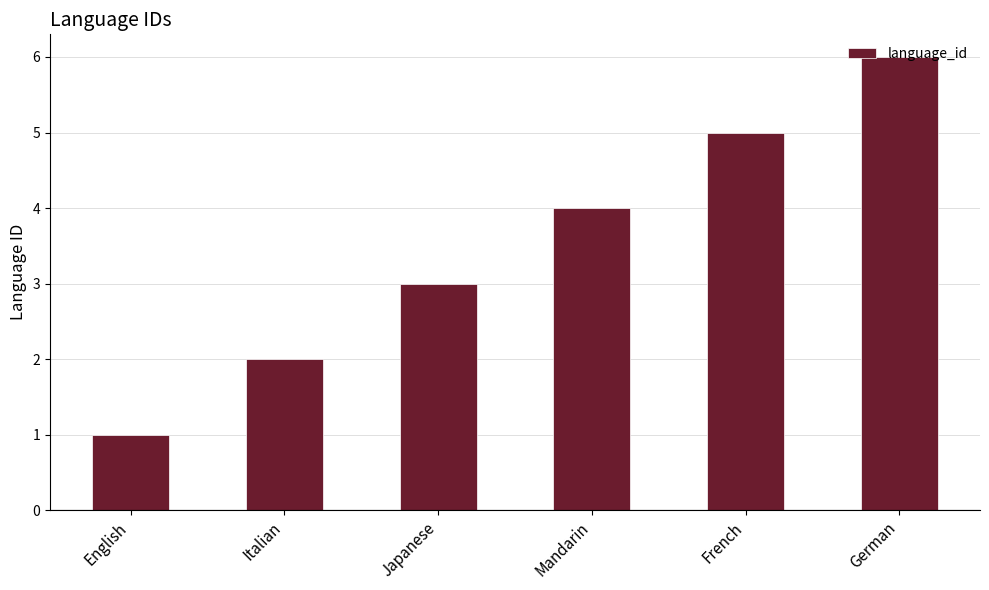

What position from the left is Italian?

2